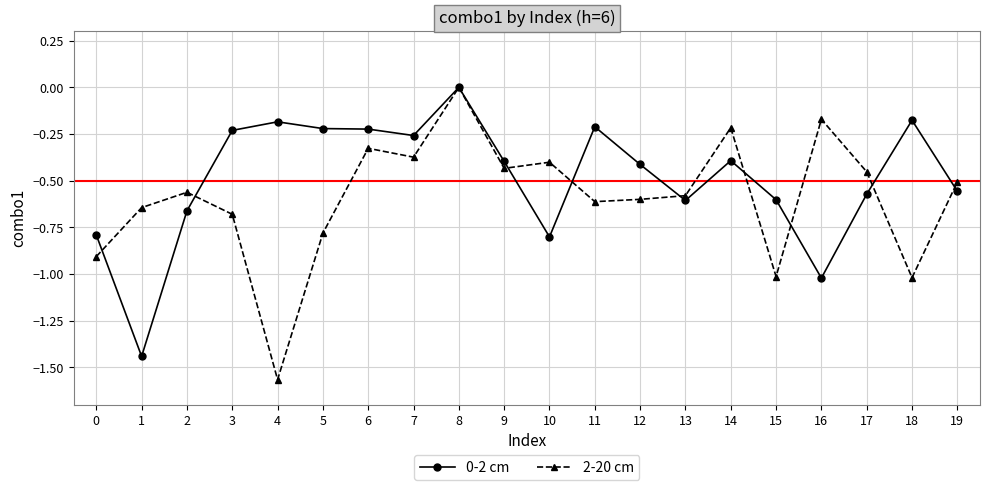

What is the total value across all series at 3?

-0.9